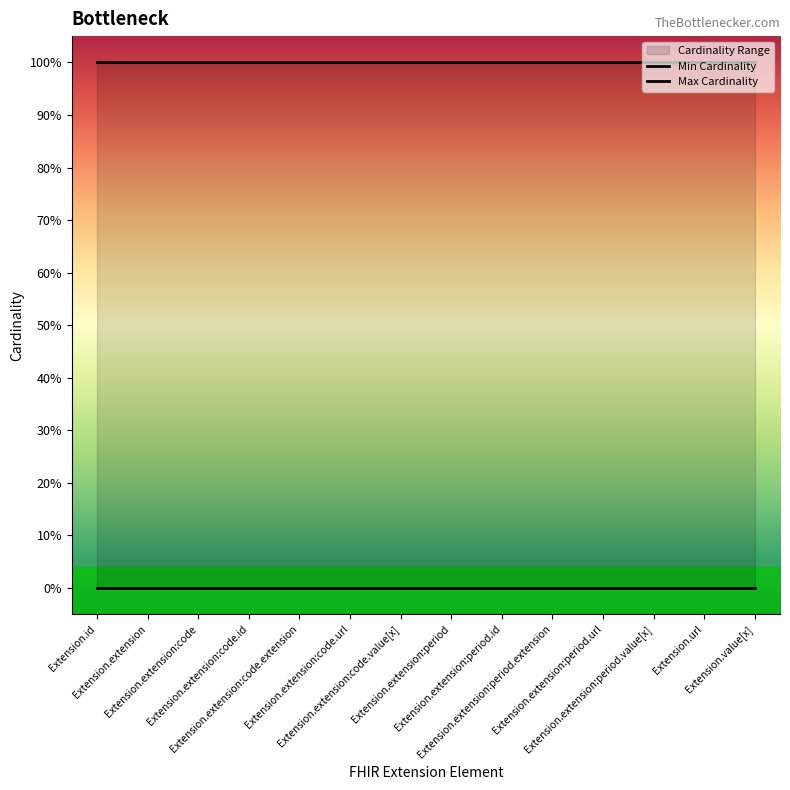

True or false: Min Cardinality and Max Cardinality cross at least once.

False